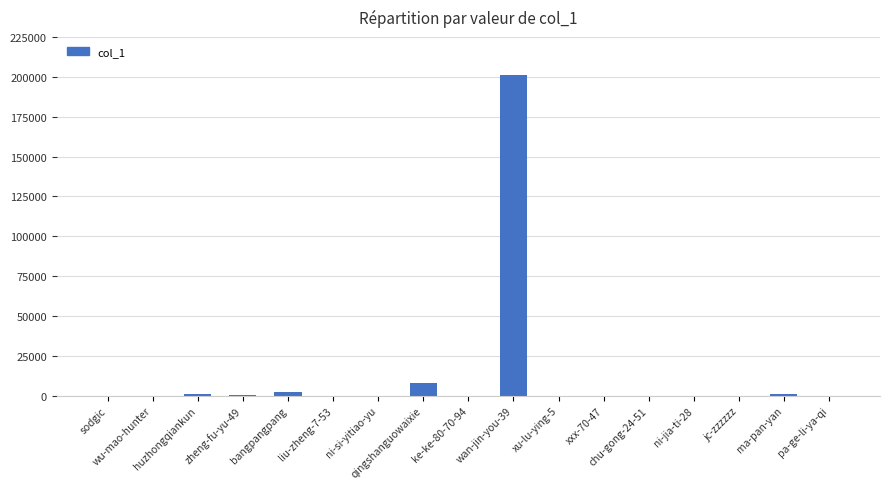

What is the sum of all values?

214290